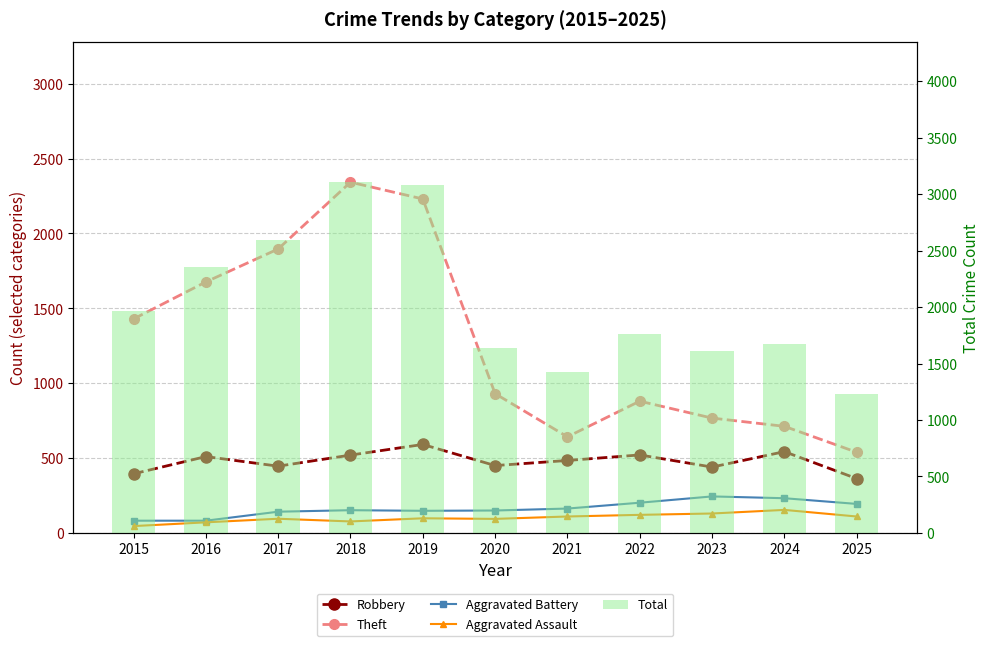

Reading left to right, list all the values displayed in this chart.

Robbery: 2015=395	2016=510	2017=446	2018=520	2019=591	2020=450	2021=484	2022=521	2023=440	2024=543	2025=363
Theft: 2015=1429	2016=1676	2017=1896	2018=2342	2019=2230	2020=930	2021=642	2022=880	2023=767	2024=712	2025=539
Aggravated Battery: 2015=82	2016=82	2017=142	2018=152	2019=148	2020=150	2021=163	2022=202	2023=244	2024=232	2025=194
Aggravated Assault: 2015=46	2016=71	2017=95	2018=77	2019=98	2020=94	2021=110	2022=121	2023=130	2024=154	2025=110
Total: 2015=1968	2016=2352	2017=2592	2018=3105	2019=3080	2020=1634	2021=1423	2022=1761	2023=1613	2024=1675	2025=1228